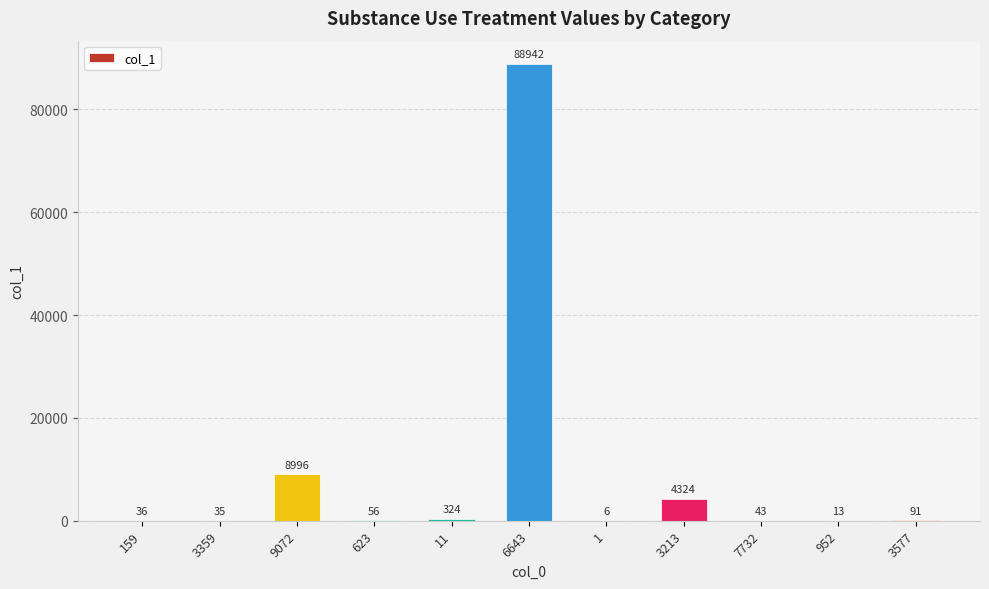

What is the difference between the values at 9072 and 159?

8960